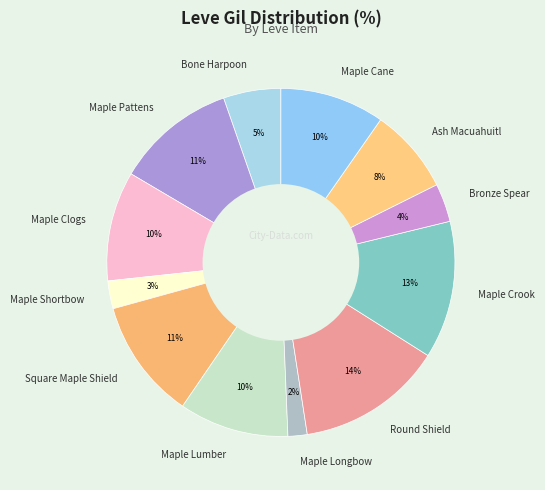

Do Maple Pattens and Maple Longbow together represent more than half of the pie?

No